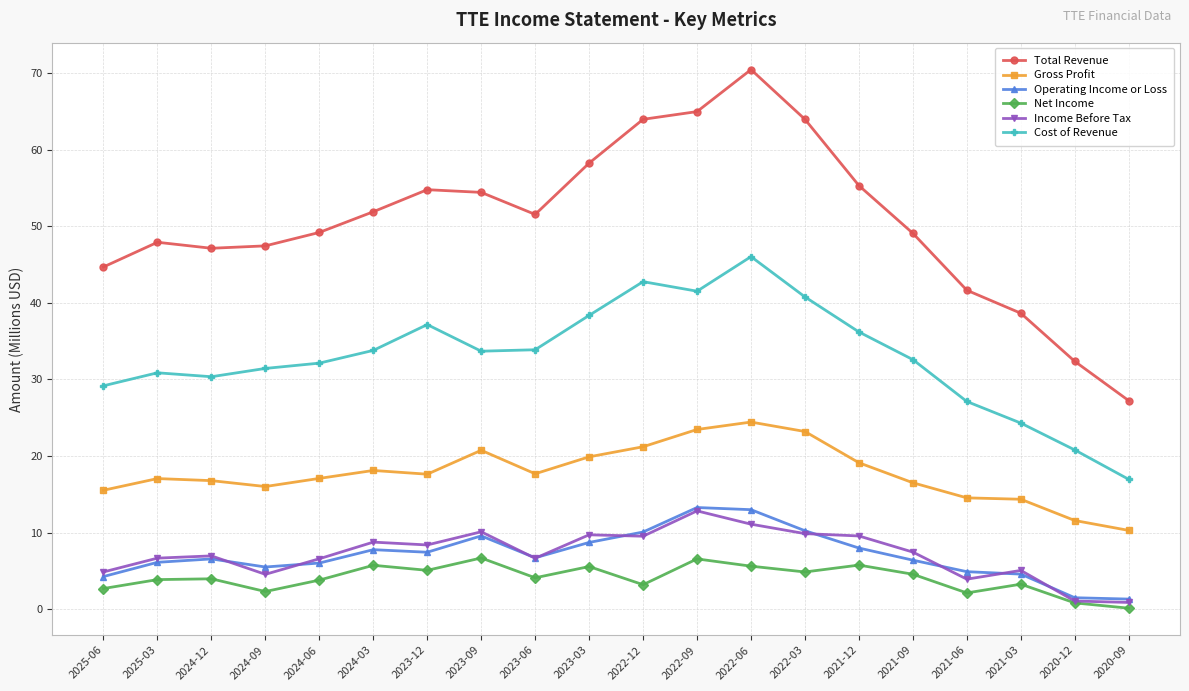

Where is the first local minimum for Income Before Tax?

2024-09